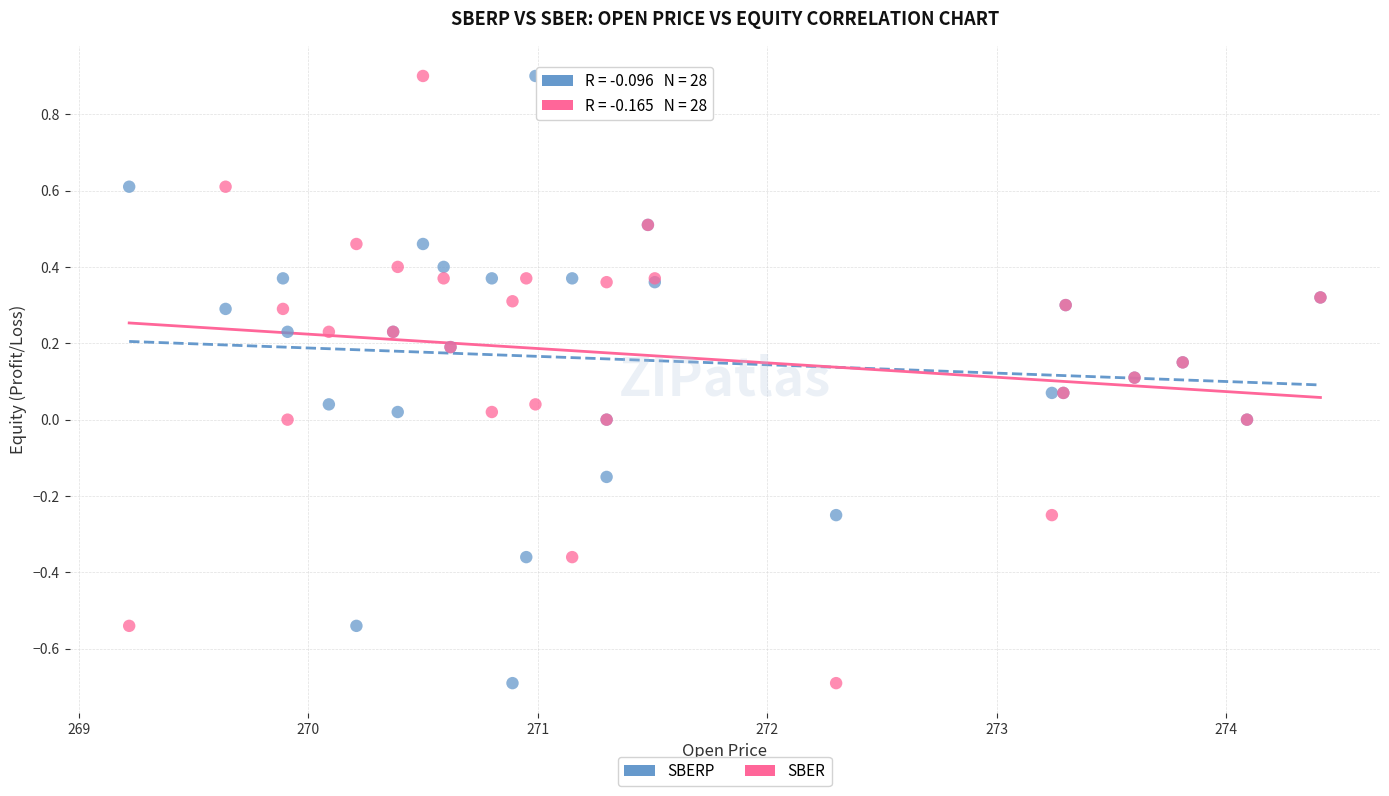

What is the X range (max minus min) for the scatter plot?

5.2